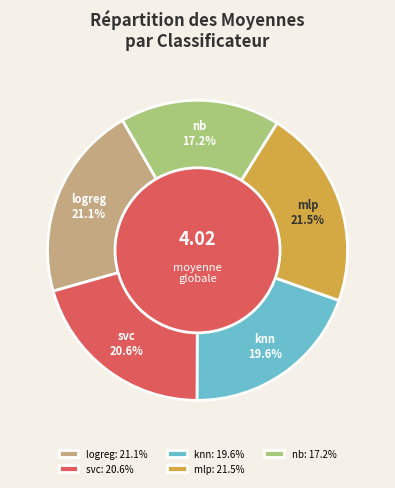

How many segments does this pie chart have?

5